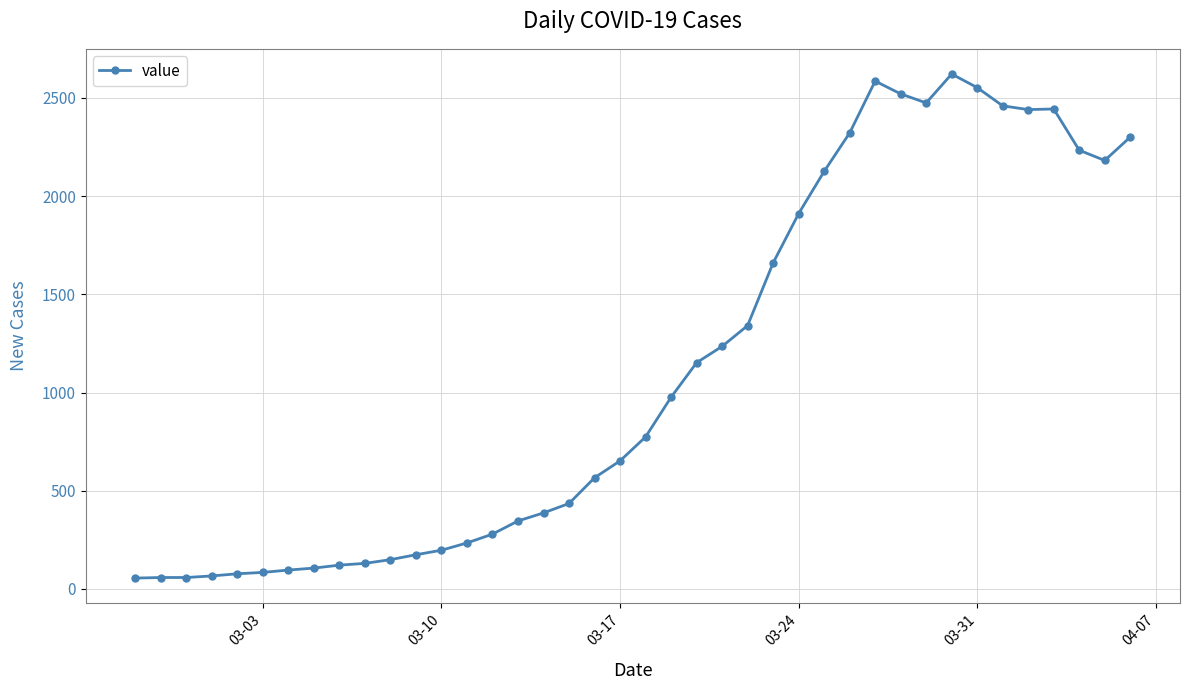

What is the greatest value displayed?

2622